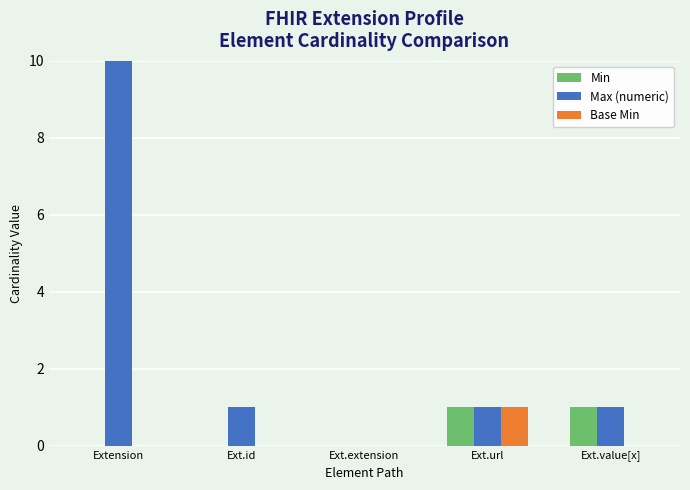

What is the label of the 1st bar from the right?

Ext.value[x]